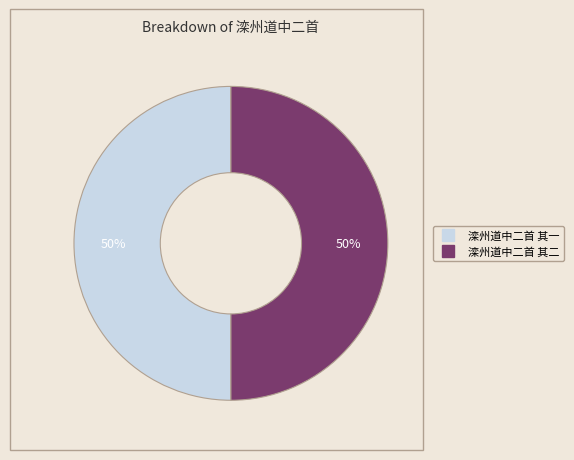

Approximately how many times larger is the value at 滦州道中二首 其二 compared to 滦州道中二首 其一?

1.0